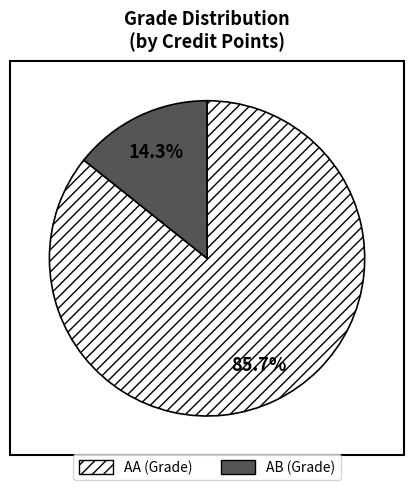

Combined, do AA and AB account for over 50%?

Yes